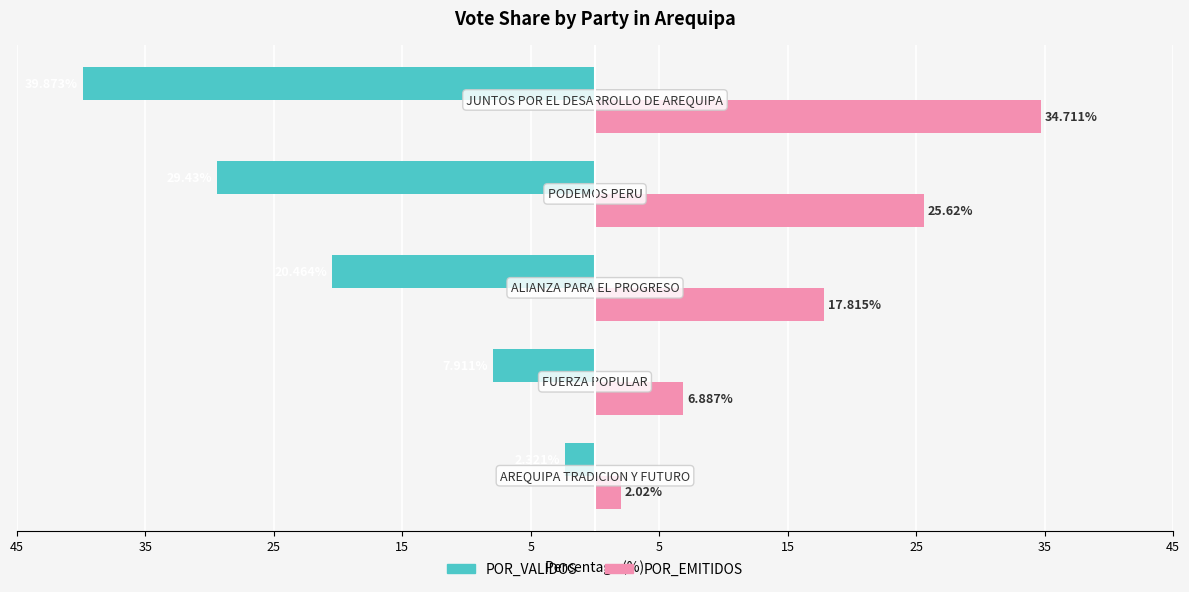

What are all the series names shown in the legend?

POR_VALIDOS, POR_EMITIDOS